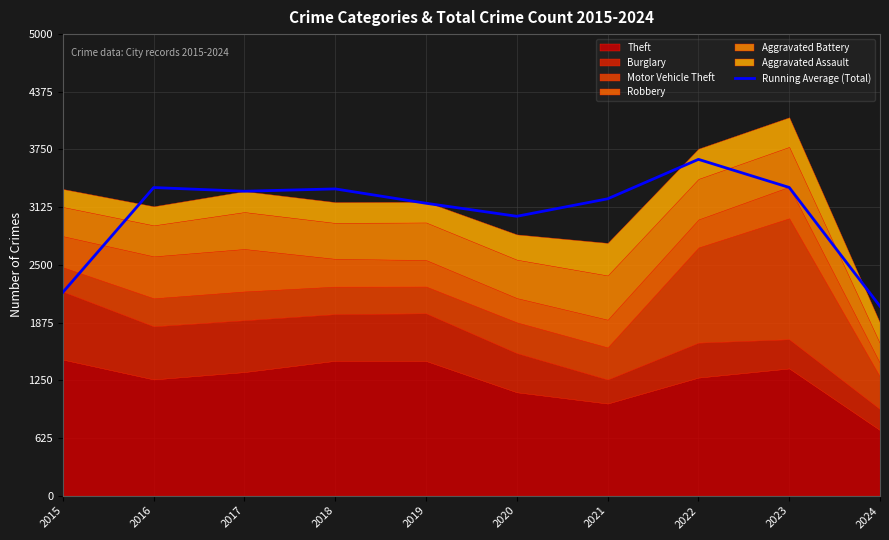

The value at 2015 is 2203.3. True or false?

True